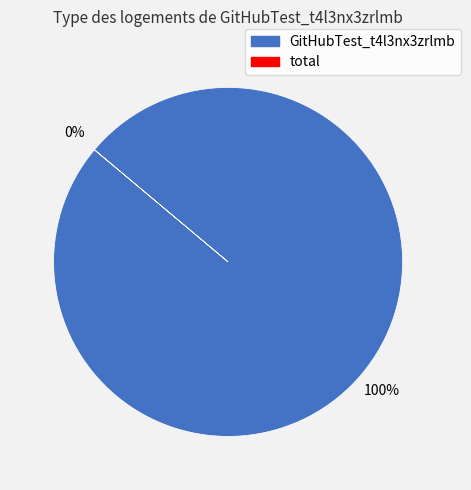

Which category has the biggest portion of the pie?

GitHubTest_t4l3nx3zrlmb